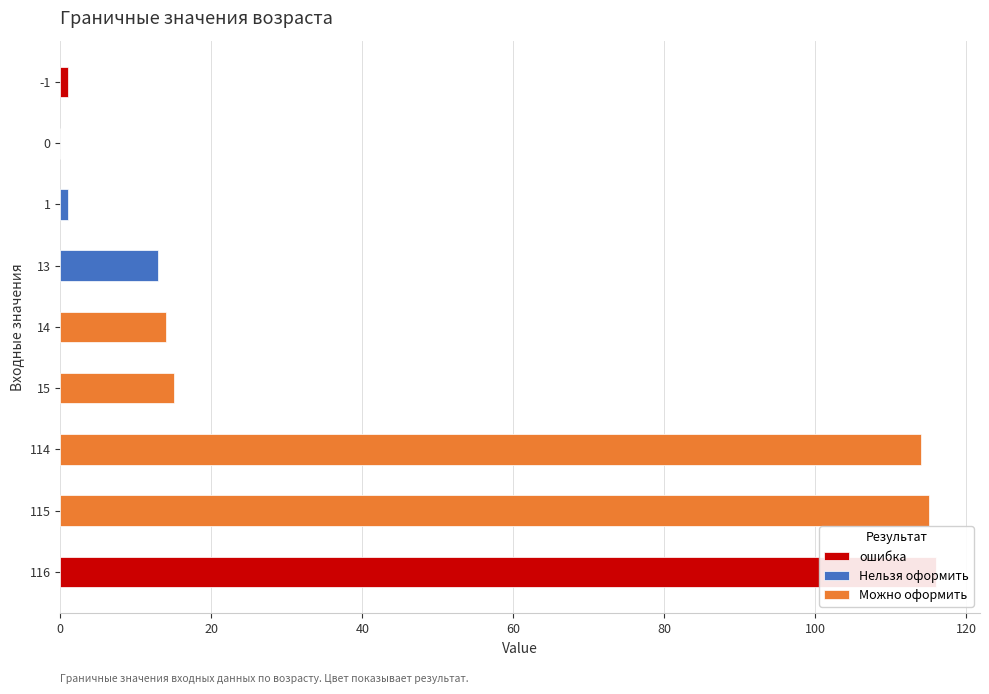

Which label corresponds to the smallest value in the chart?

ошибка